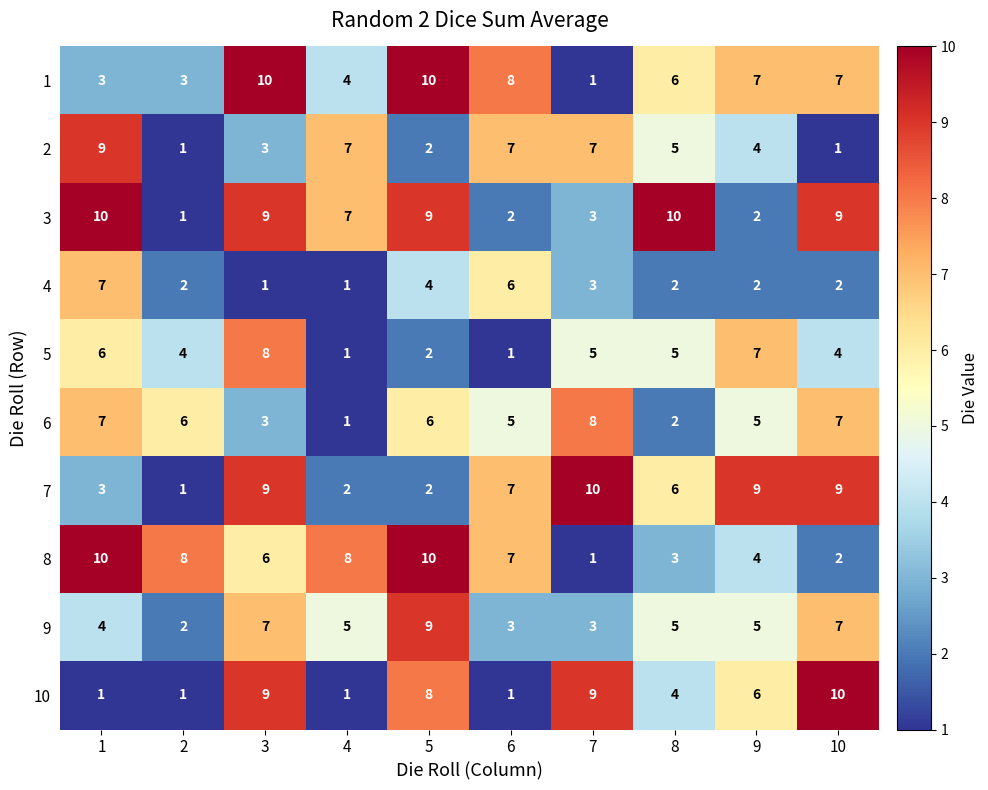

Is it true that 9 equals 4 at 1?

True